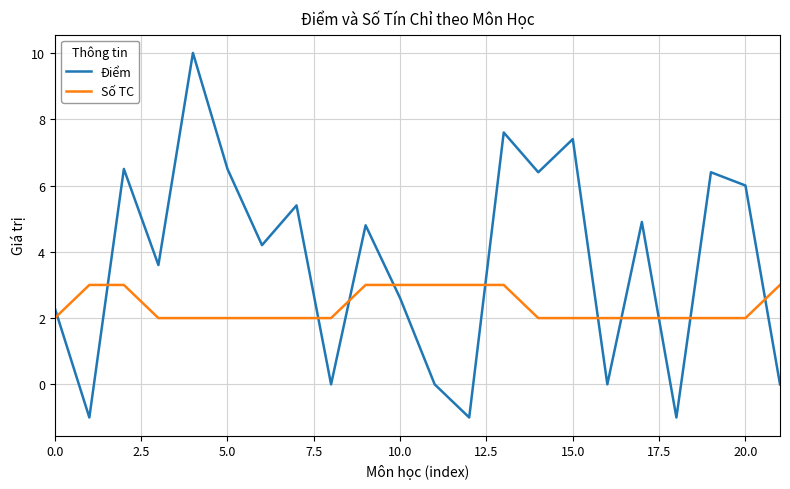

Which series has the widest spread of values?

Điểm